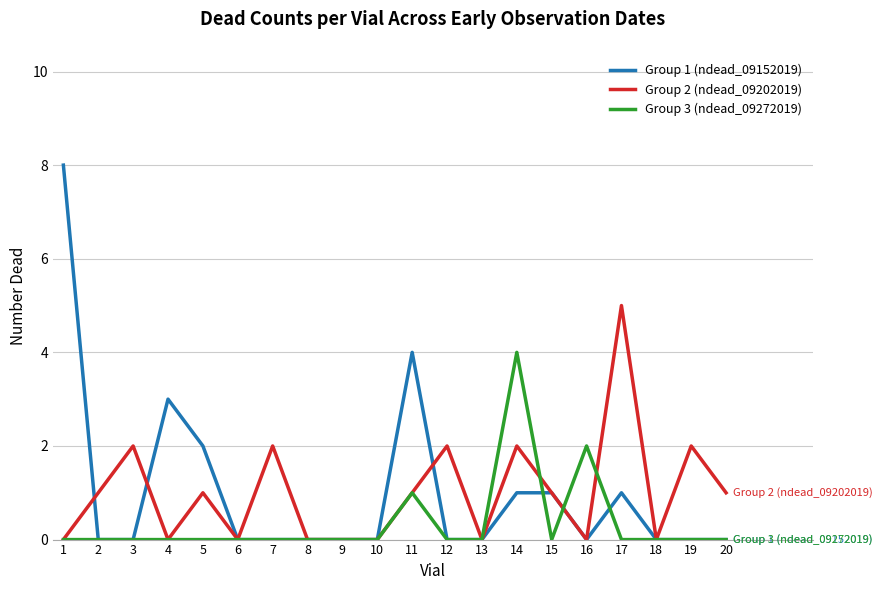

At which category does Group 1 (ndead_09152019) reach its first local peak?

4